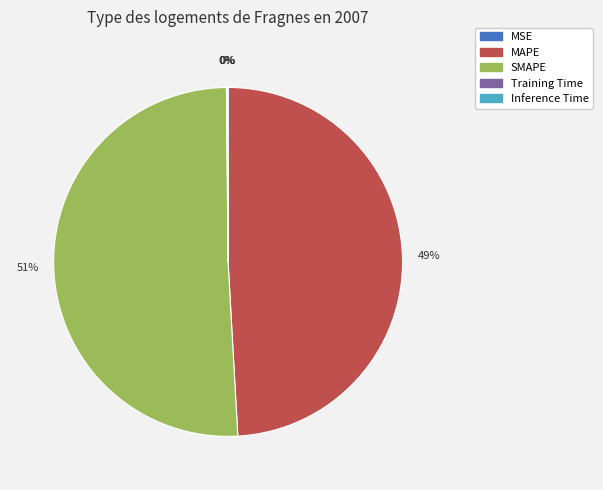

Which category has the biggest portion of the pie?

SMAPE